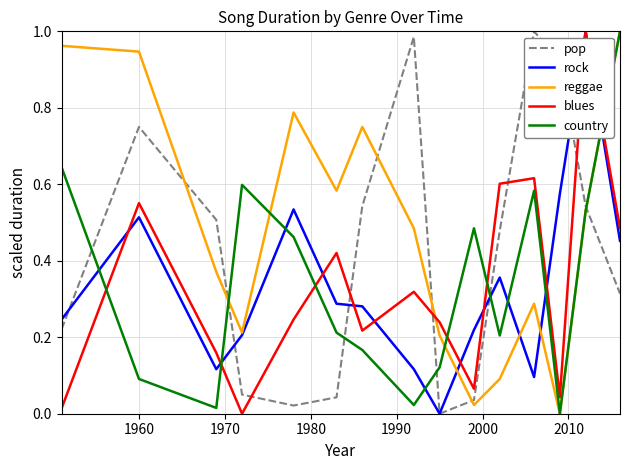

In pop, how many points are lower than both neighbors (excluding endpoints)?

2